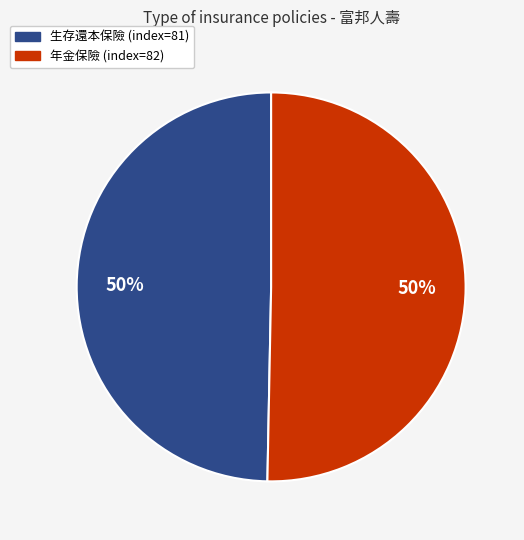

How many slices are in this pie chart?

2